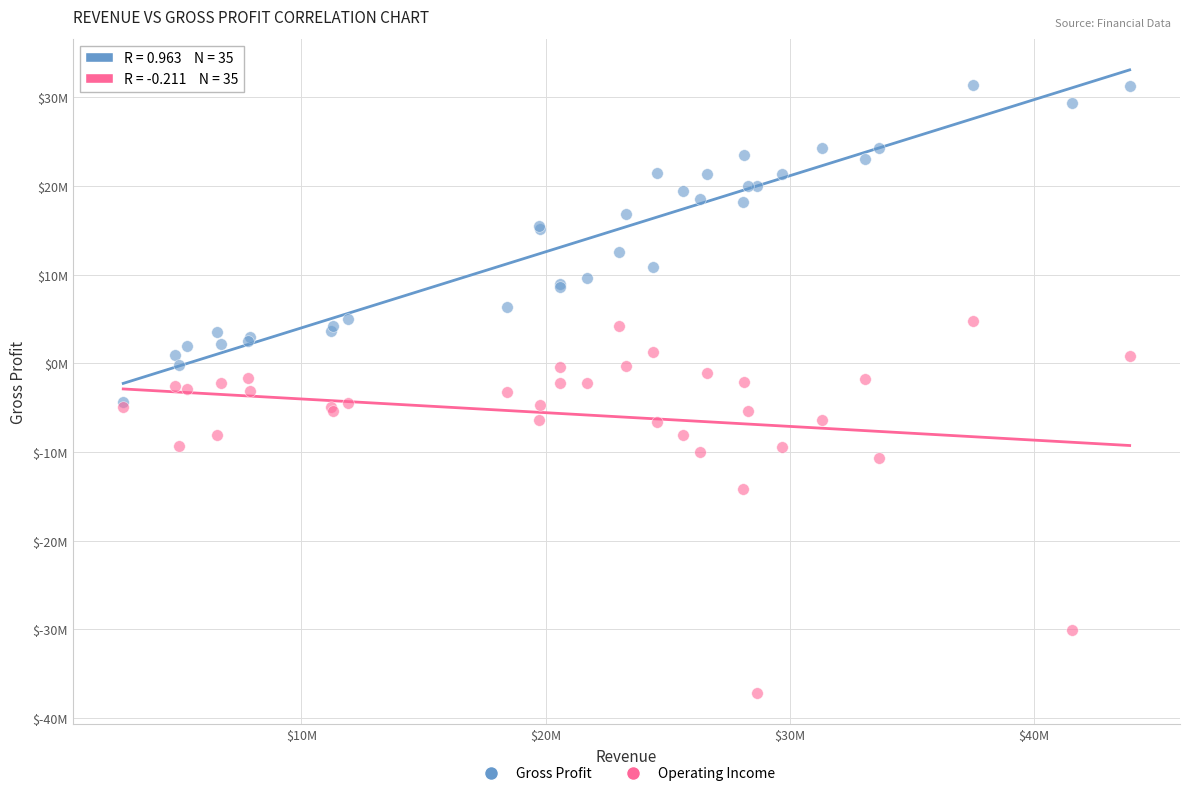

Which series contains the lowest Y value?

Operating Income